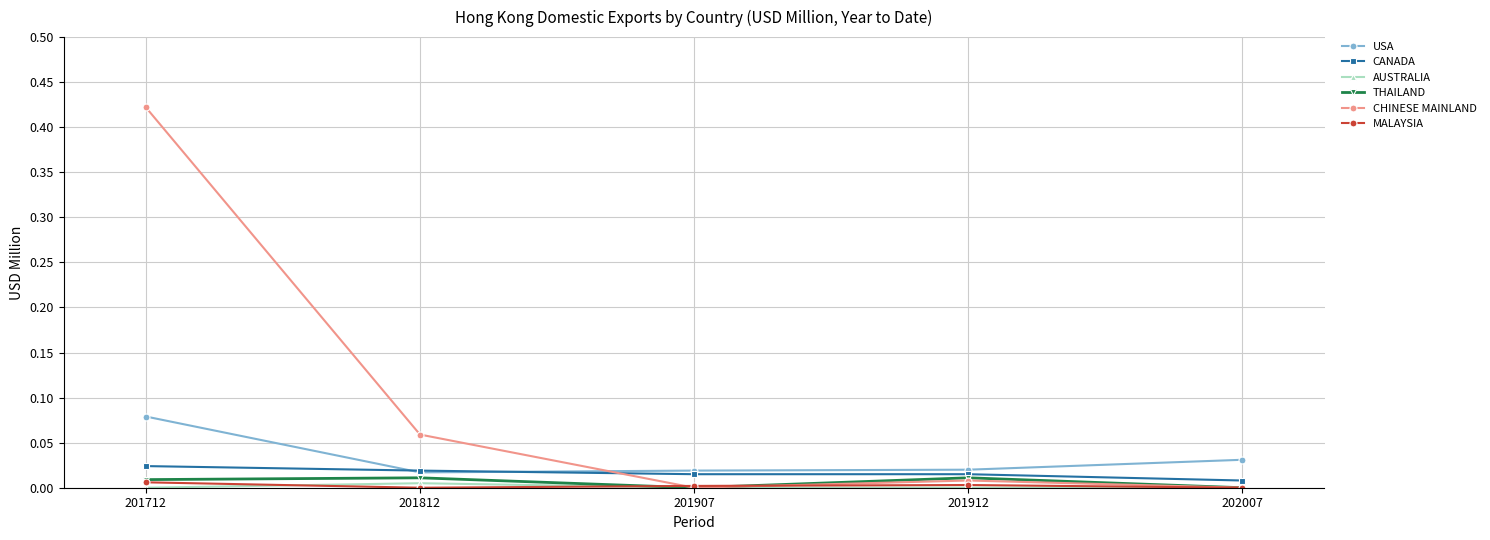

The value of MALAYSIA at 201712 is 0.0. True or false?

True